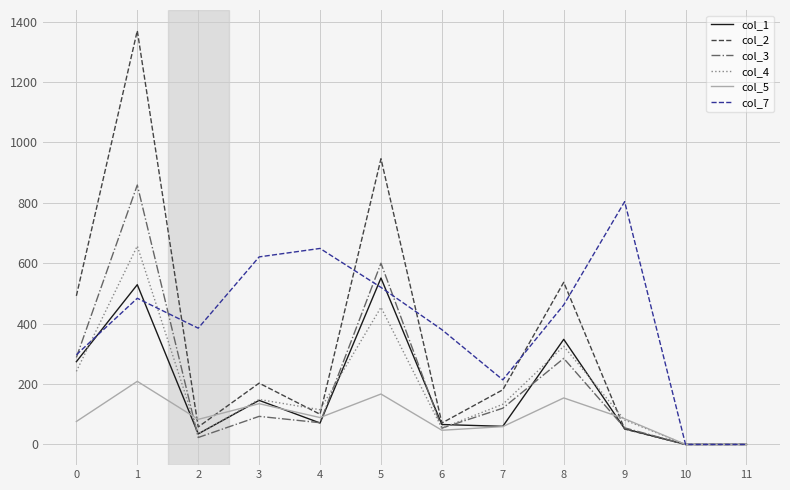

How many lines are shown in the chart?

6